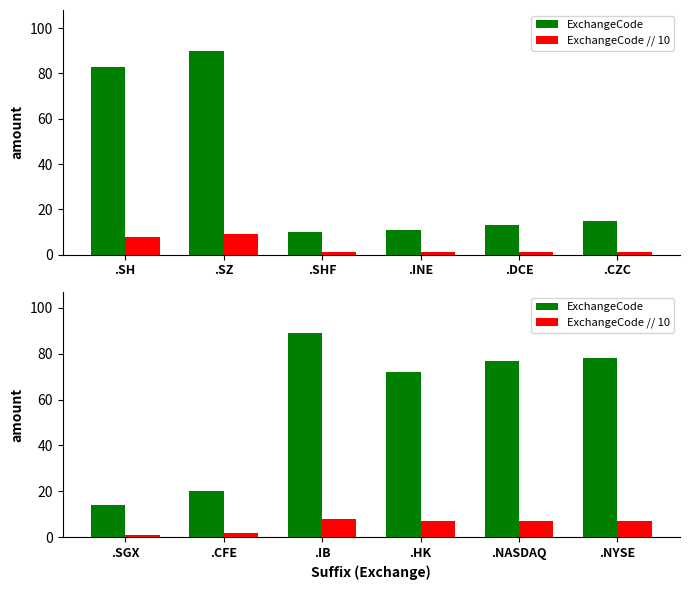

Rank the series by their average value, from lowest to highest.

ExchangeCode // 10, ExchangeCode